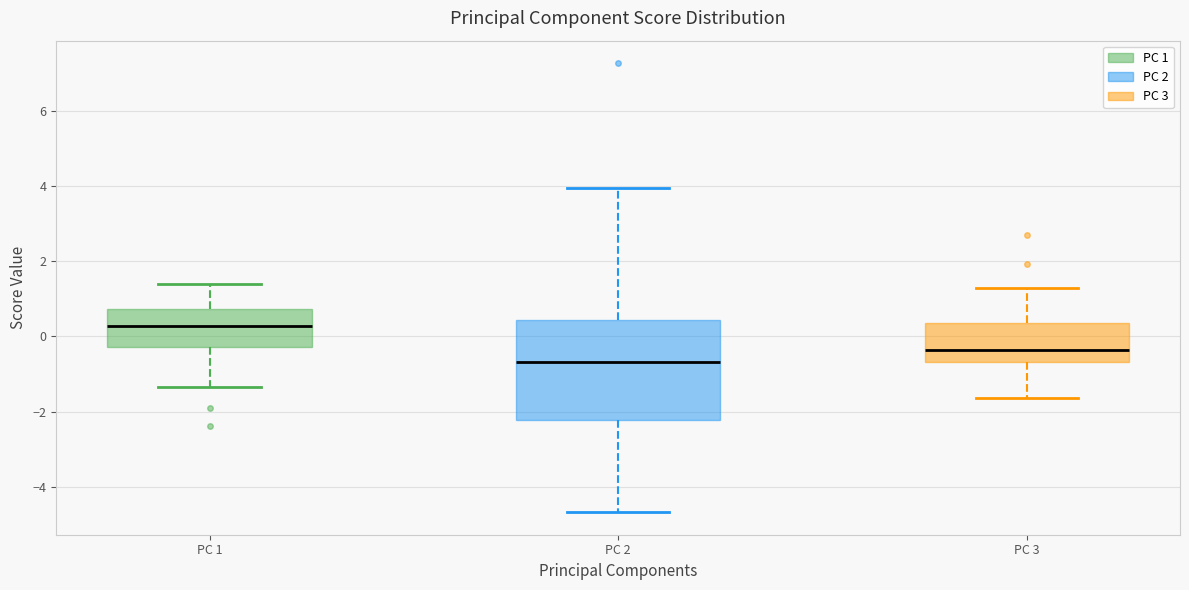

Which box has the highest median line?

PC 1